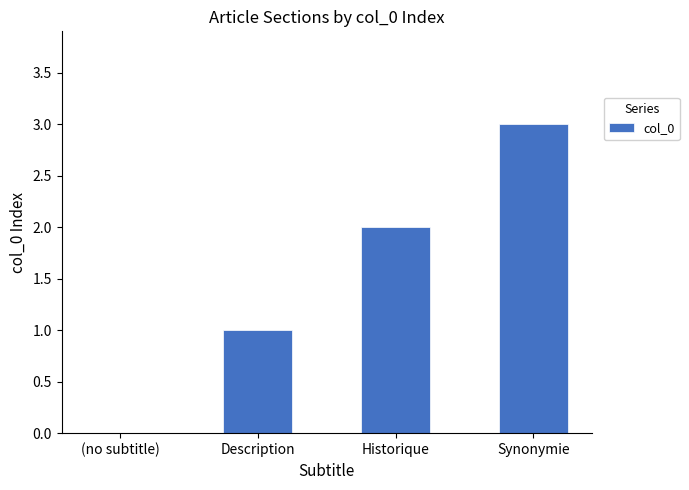

Between (no subtitle) and Synonymie, which is larger?

Synonymie